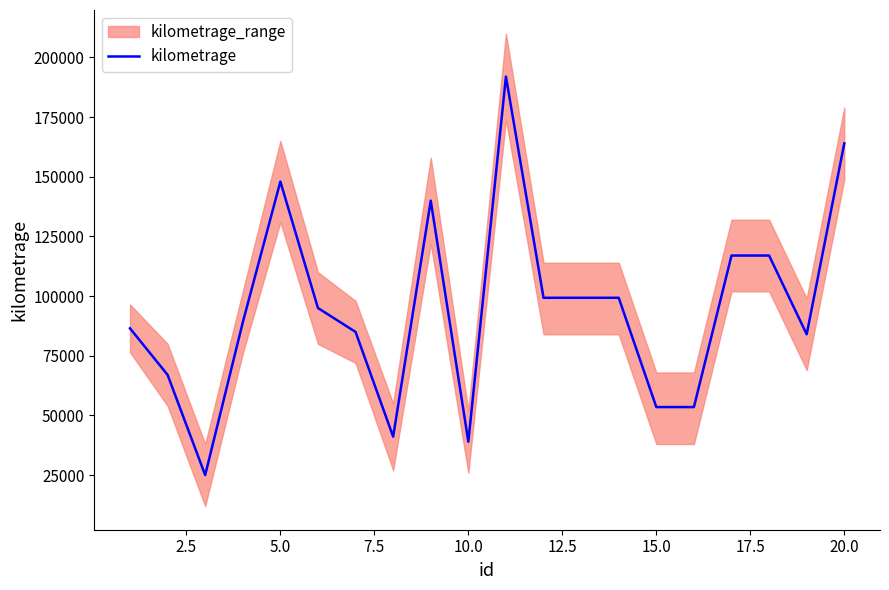

What is the minimum value for kilometrage?

25000